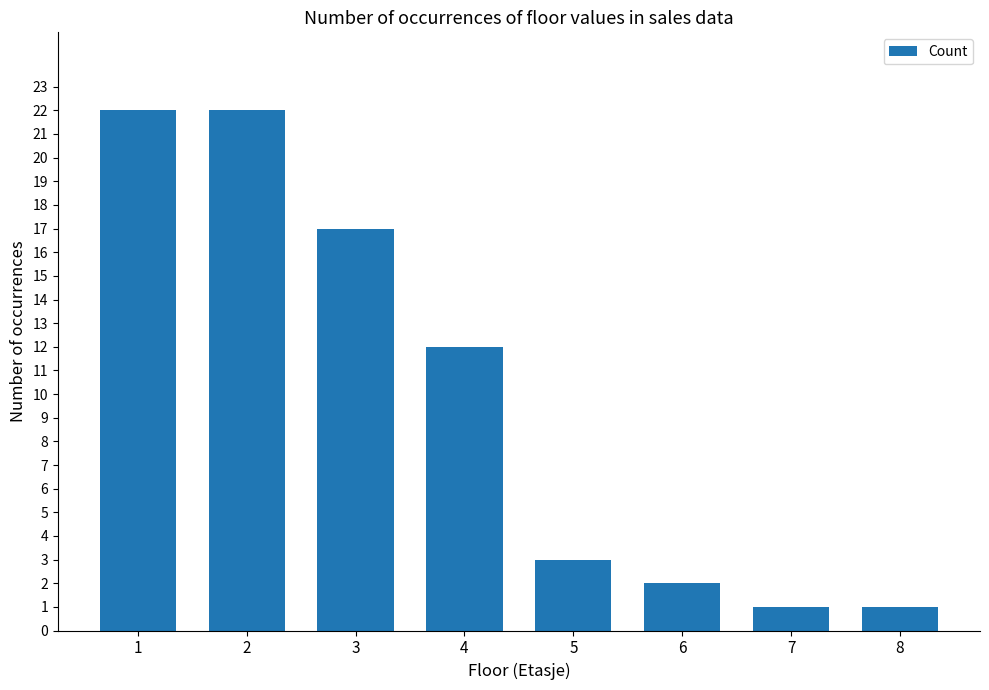

What is the ratio of the value at 2 to the value at 5?

7.3